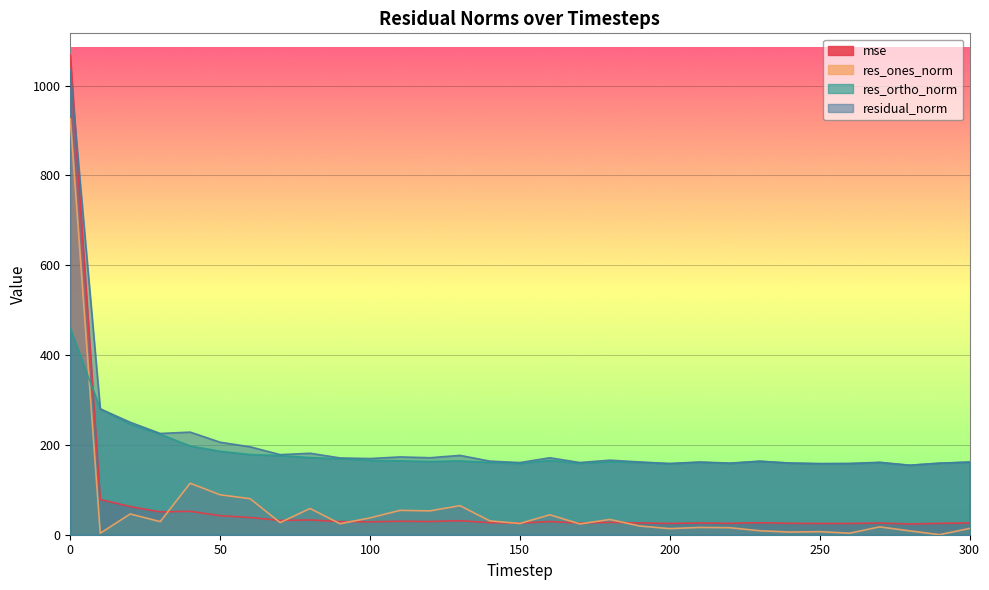

Which series changed the most between 80 and 120?

residual_norm